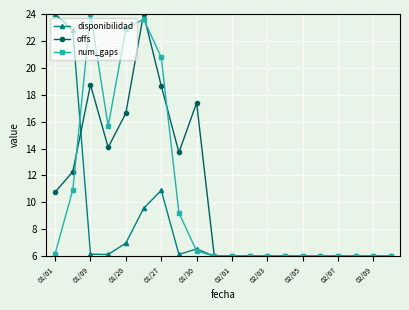

What is the value of the num_gaps point at the 2nd from the left?

10.9